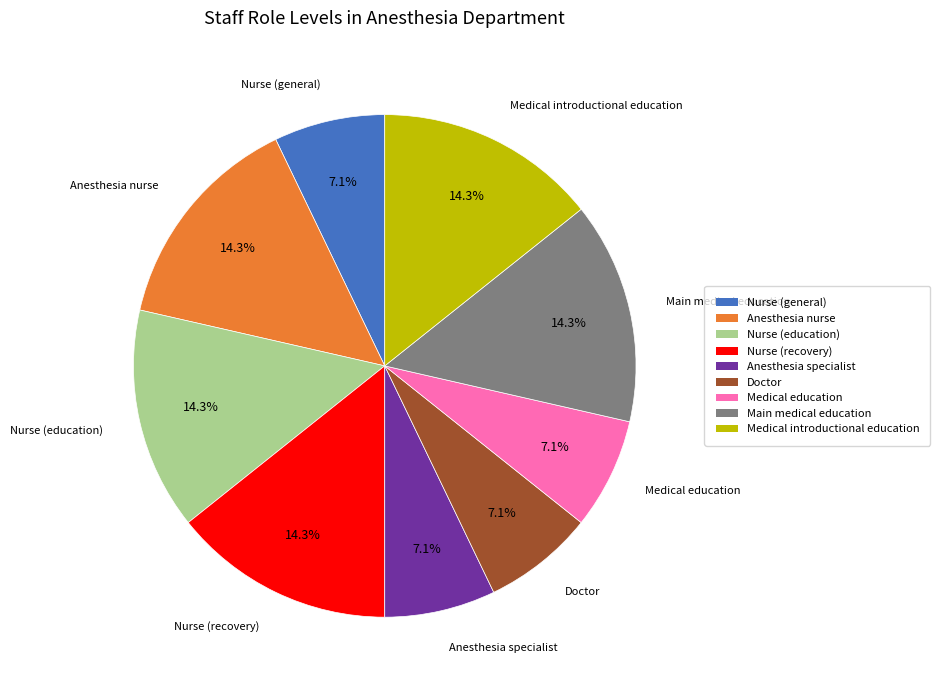

What is the ratio of the value at Nurse (education) to the value at Doctor?

2.0